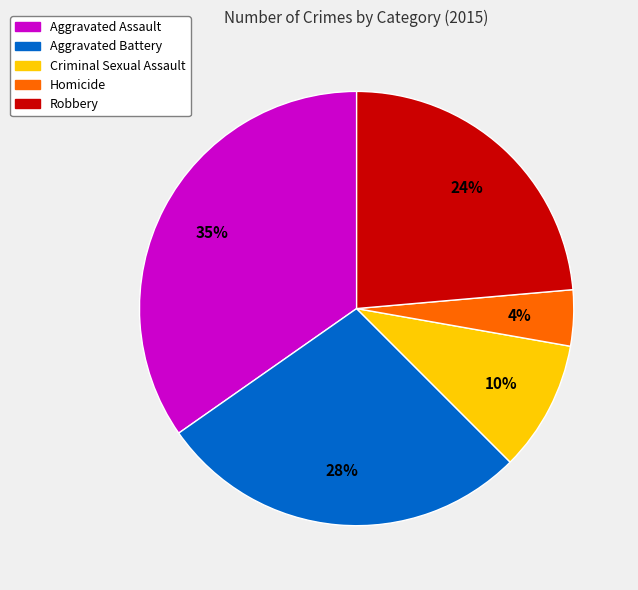

Between Aggravated Assault and Robbery, which is larger?

Aggravated Assault